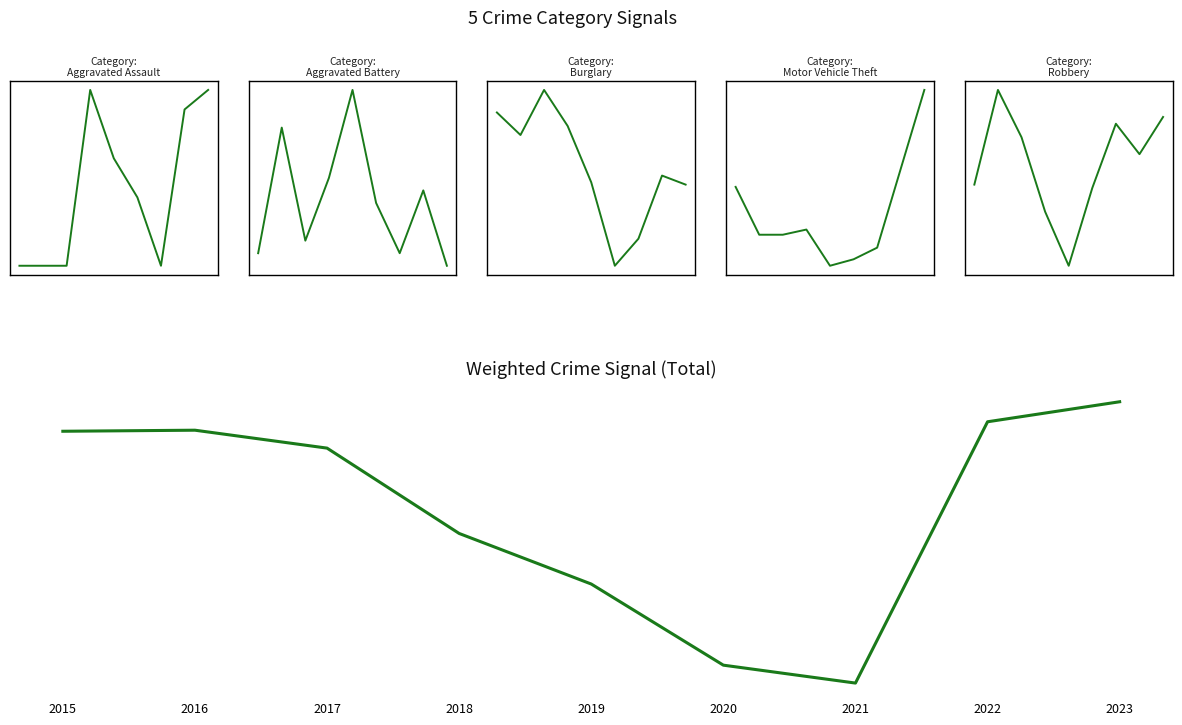

What is the sum of the values at 2017 and 2020?

1188